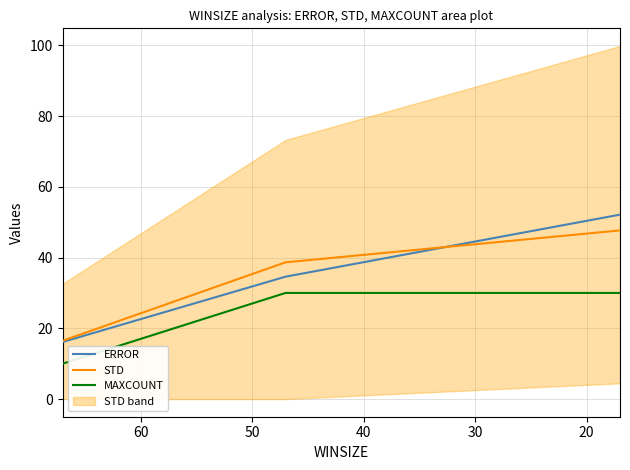

Which series has the largest range (max minus min)?

ERROR